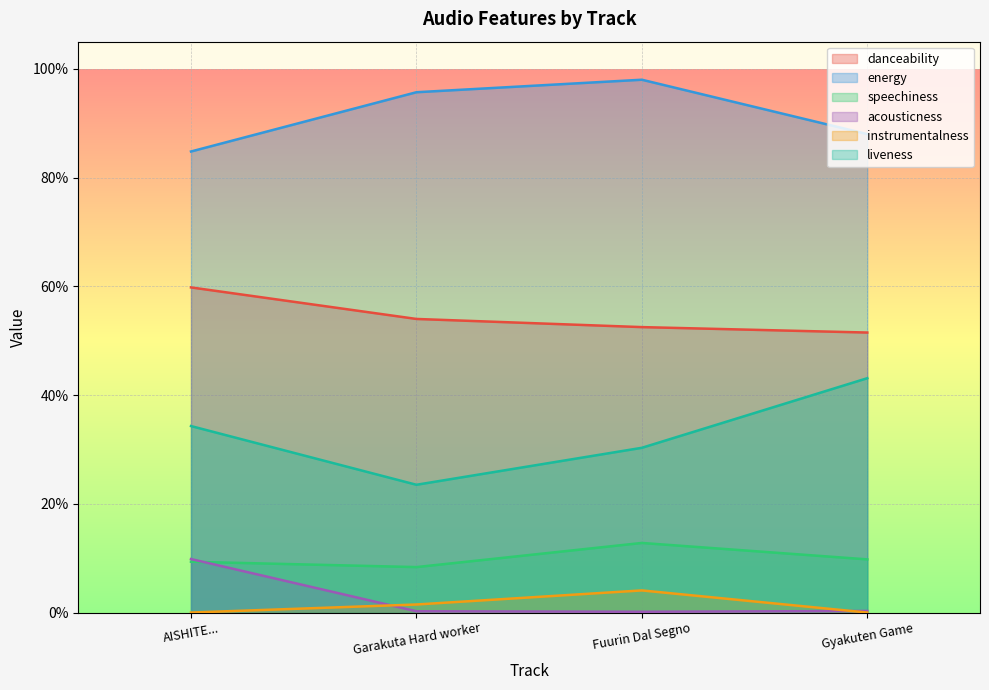

True or false: acousticness has more than 1 points higher than both neighbors.

False